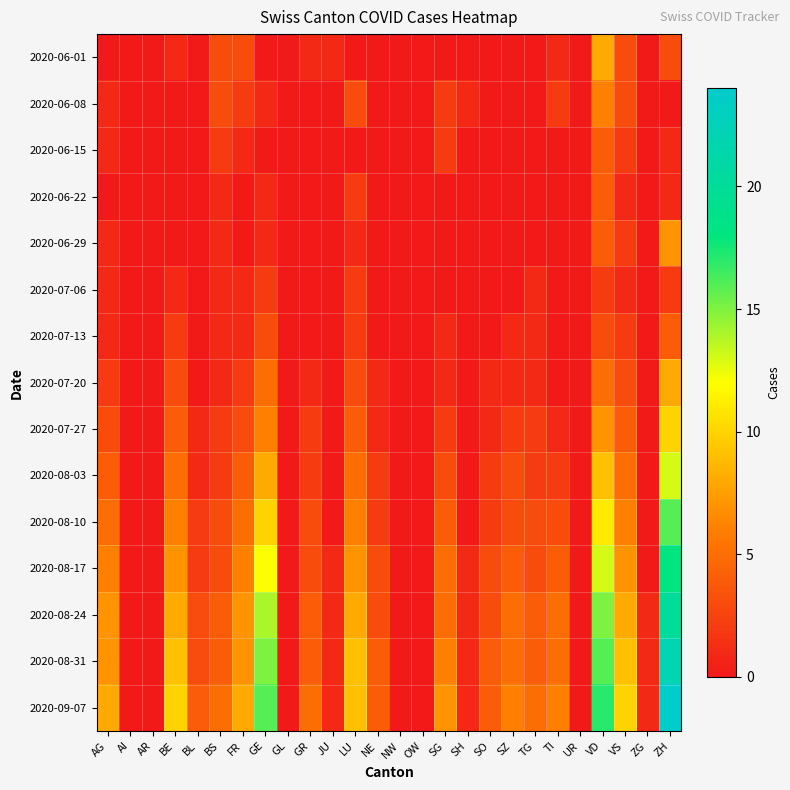

What is the greatest value displayed?

24